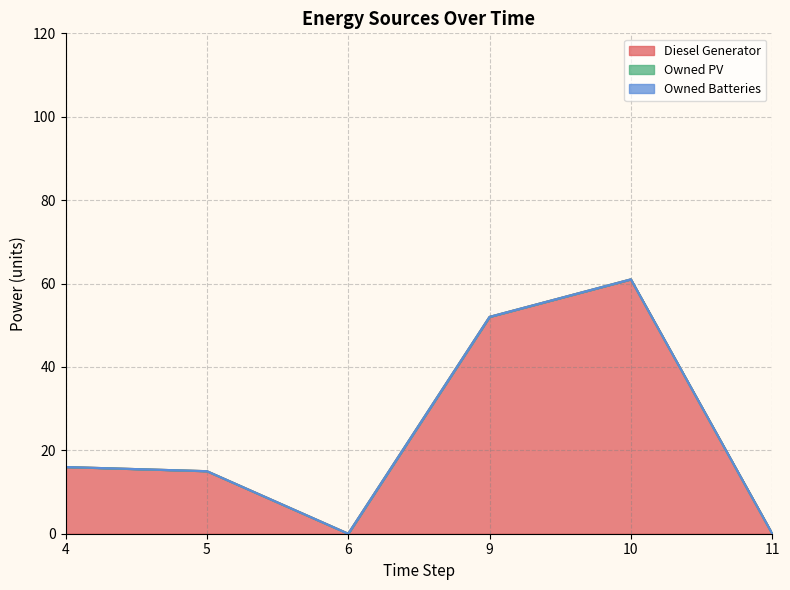

True or false: Owned Batteries has a value of 0 at 9.

True